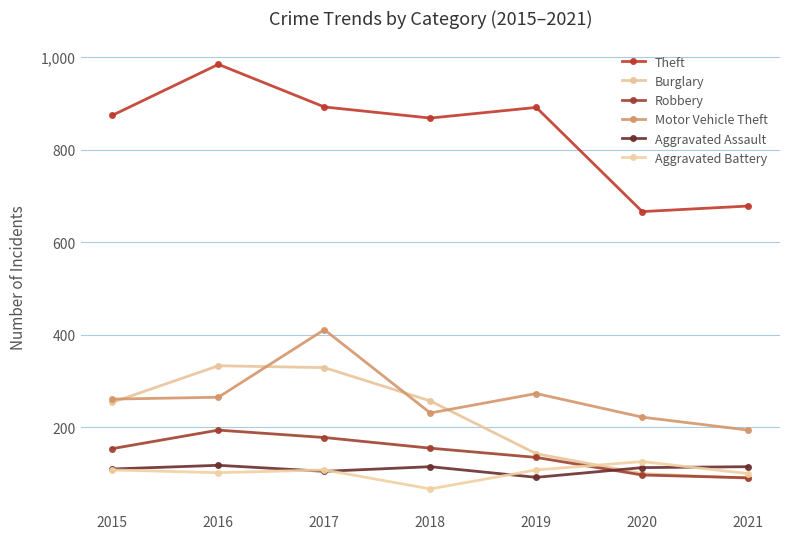

What is the sum of the Theft values at 2021 and 2016?

1662